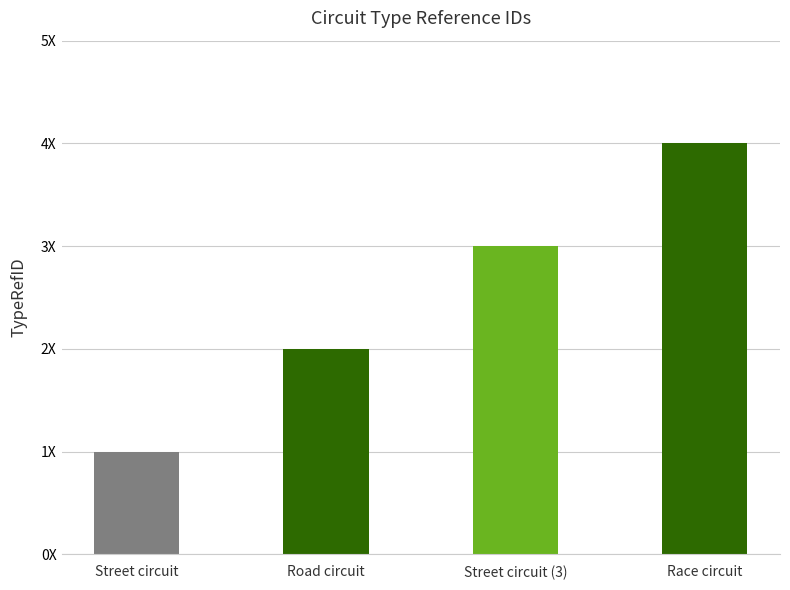

At which label does the data first exceed 3?

Race circuit